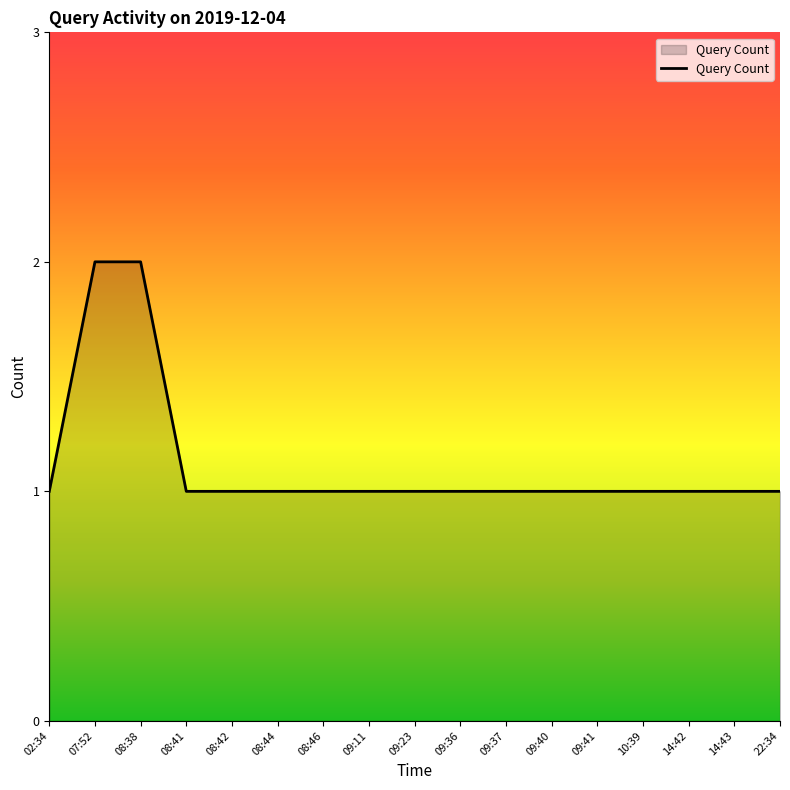

Count the values in the range 1 to 2.

17